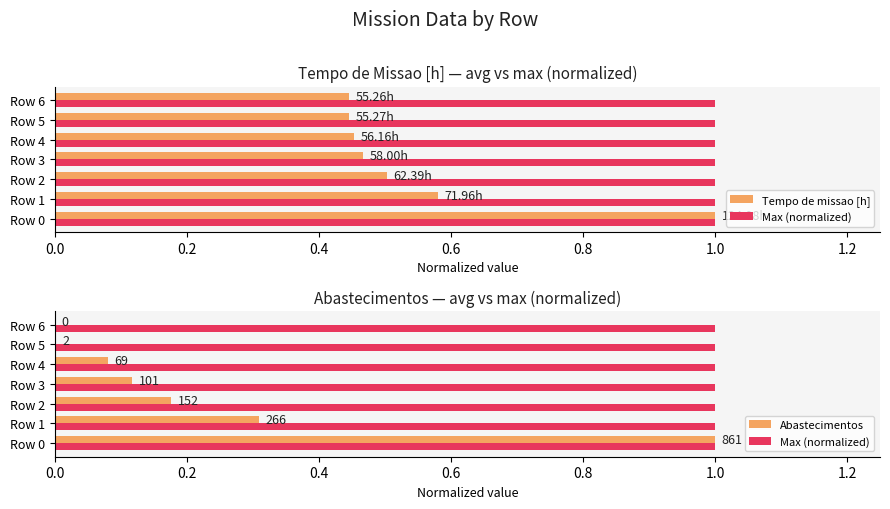

The value of Max (normalized) at 0.2 is 0.6. True or false?

False